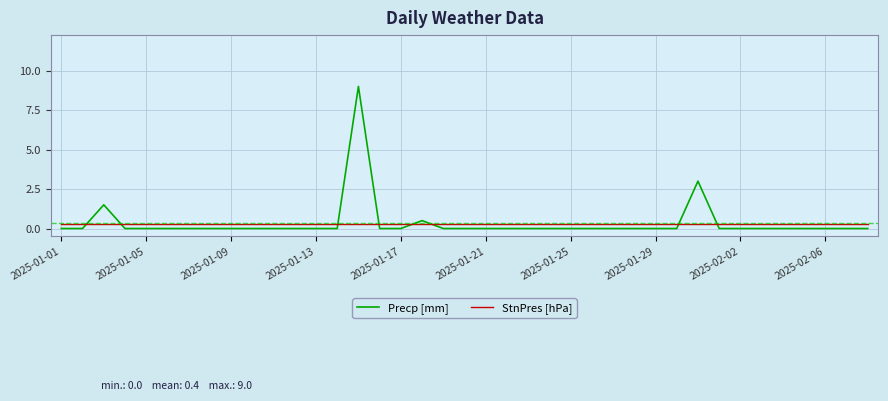

After their last crossing, which series has the higher values: Precp [mm] or StnPres [hPa]?

StnPres [hPa]